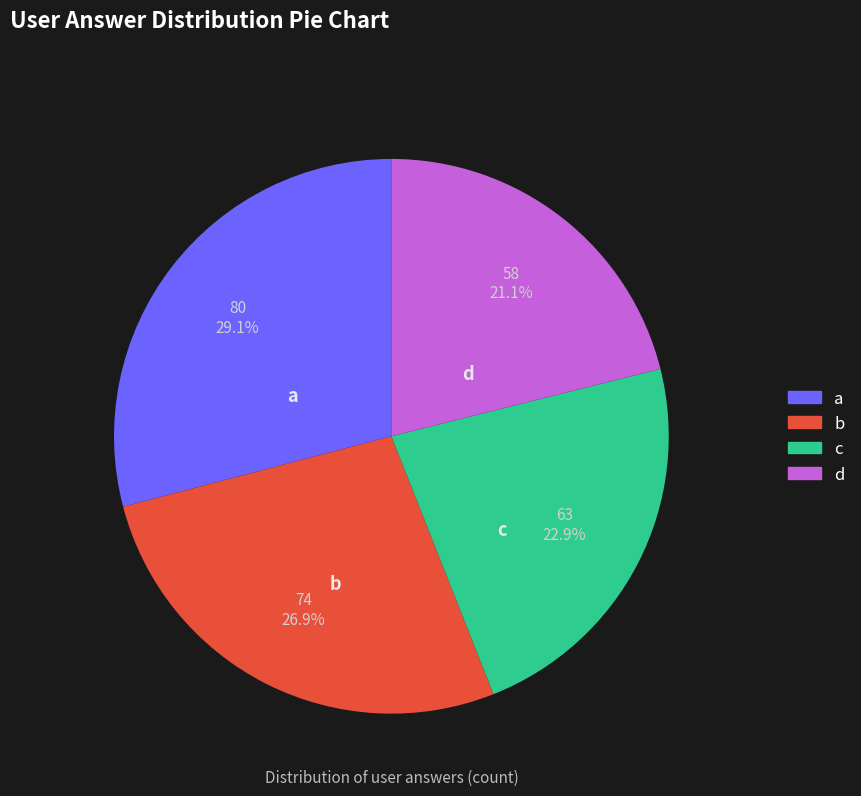

What percentage is NOT represented by a?

70.9%